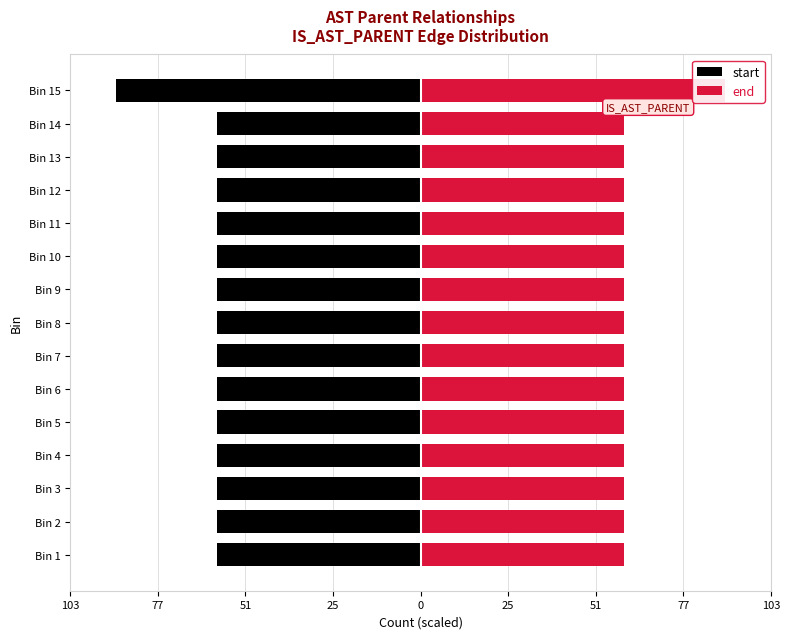

Rank the series at Bin 13 from lowest to highest value.

start, end